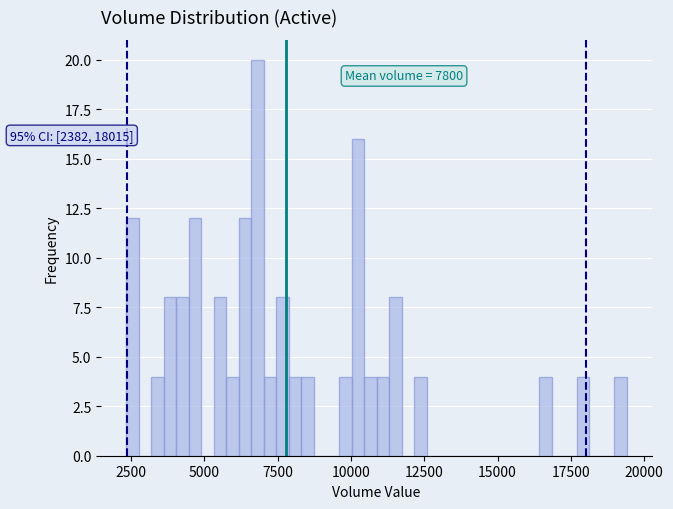

Around what value on the x-axis is the tallest bar? Give the approximate position of its centre, as read against the axis.

7000